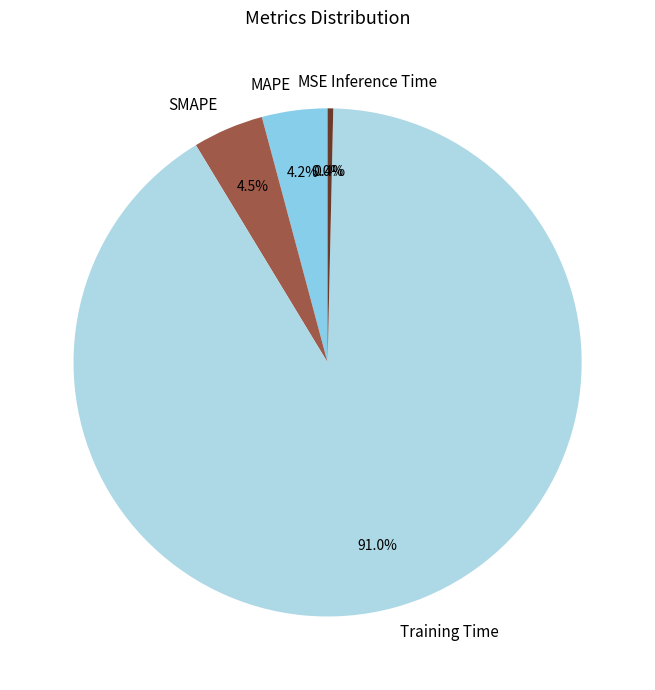

To the nearest percent, what is the combined percentage of Training Time and MAPE?

95%